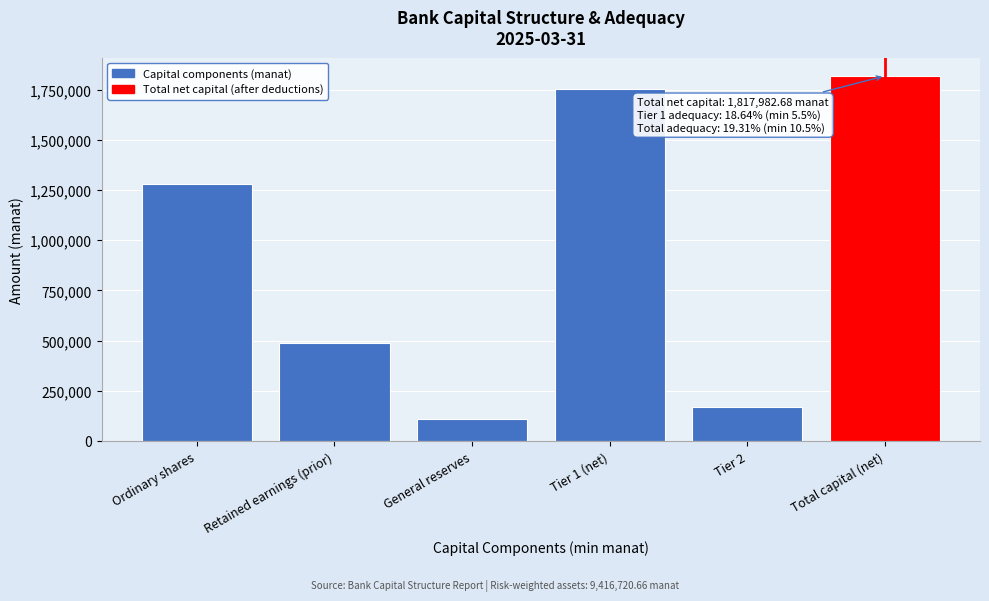

Reading left to right, list all the values displayed in this chart.

Ordinary shares=1281271.4	Retained earnings (prior)=485585.6	General reserves=108391.7	Tier 1 (net)=1755190.1	Tier 2=170656.3	Total capital (net)=1817982.7